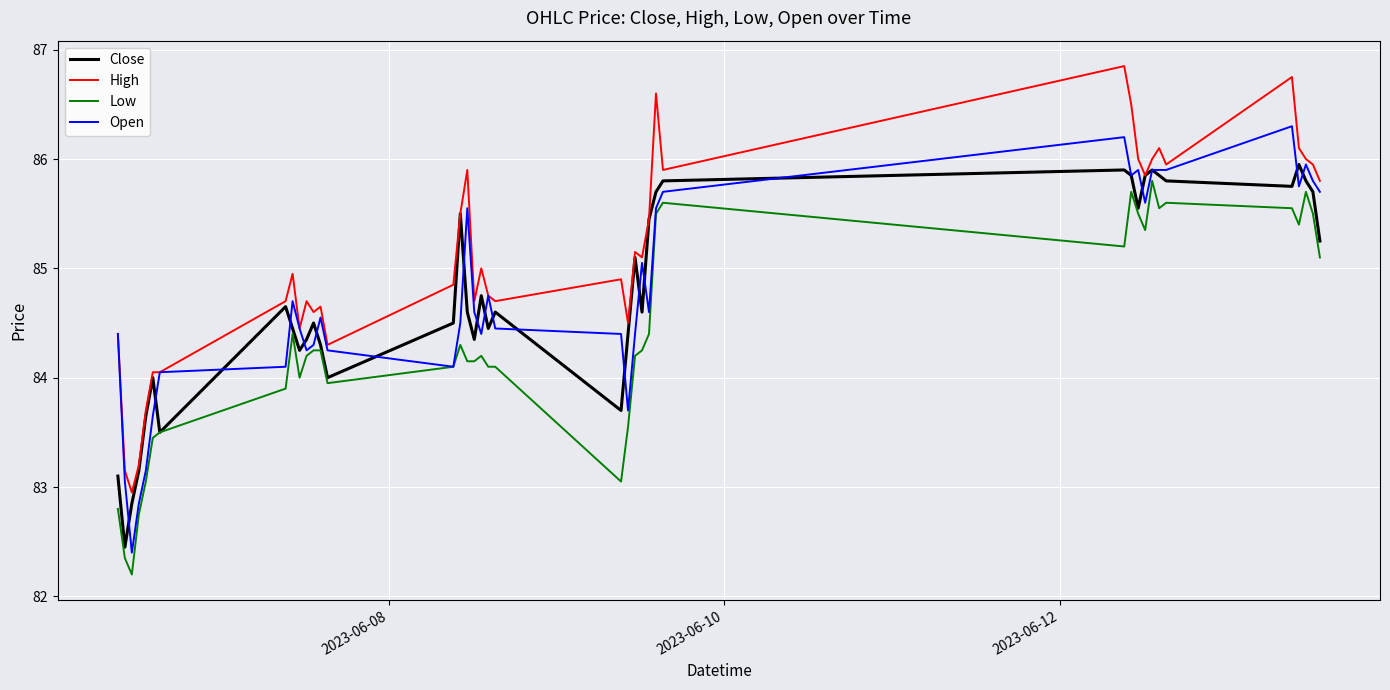

What is the difference between the maximum and minimum values in the Open series?

3.9